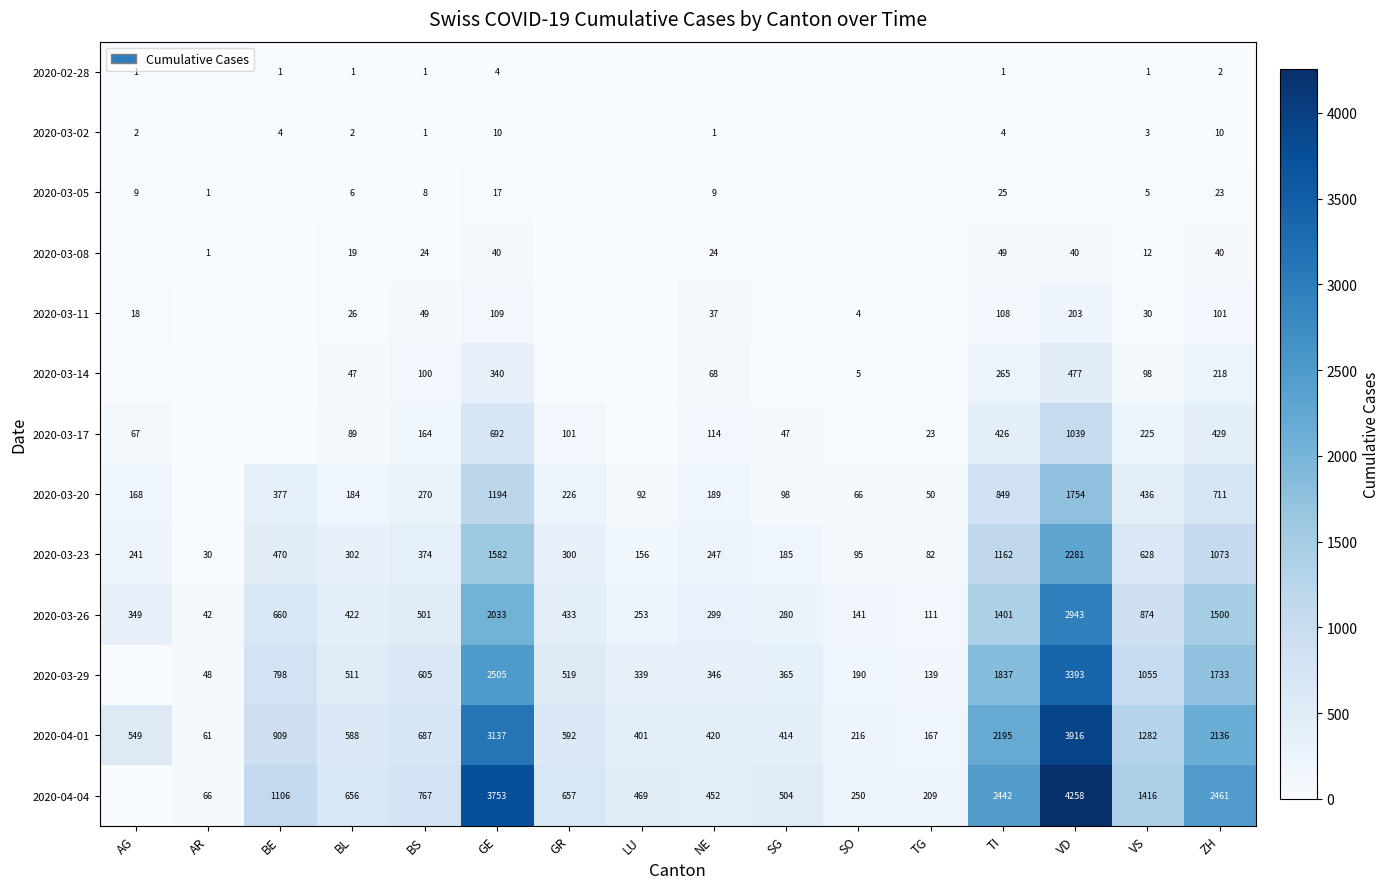

What is the highest value of the 2020-03-26 series?

2943